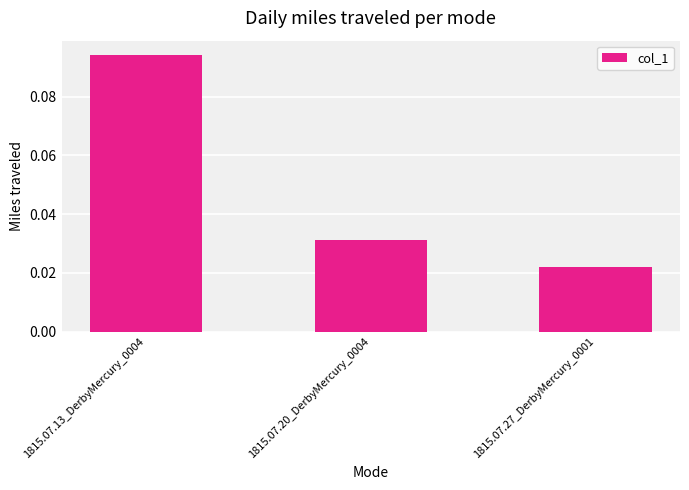

What is the change in value from 1815.07.13_DerbyMercury_0004 to 1815.07.20_DerbyMercury_0004?

-0.1